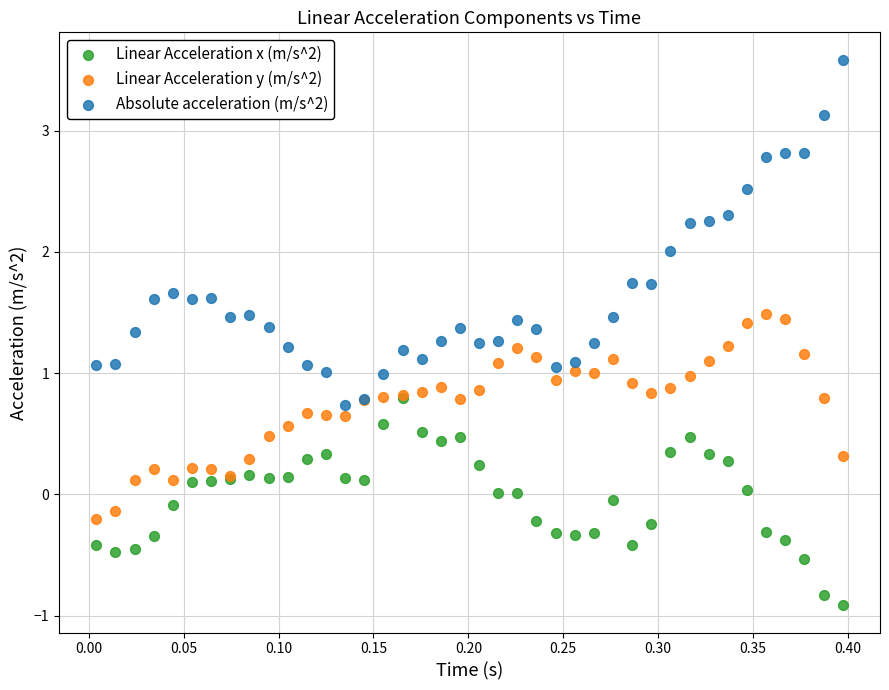

Which series contains the lowest Y value?

Linear Acceleration x (m/s^2)